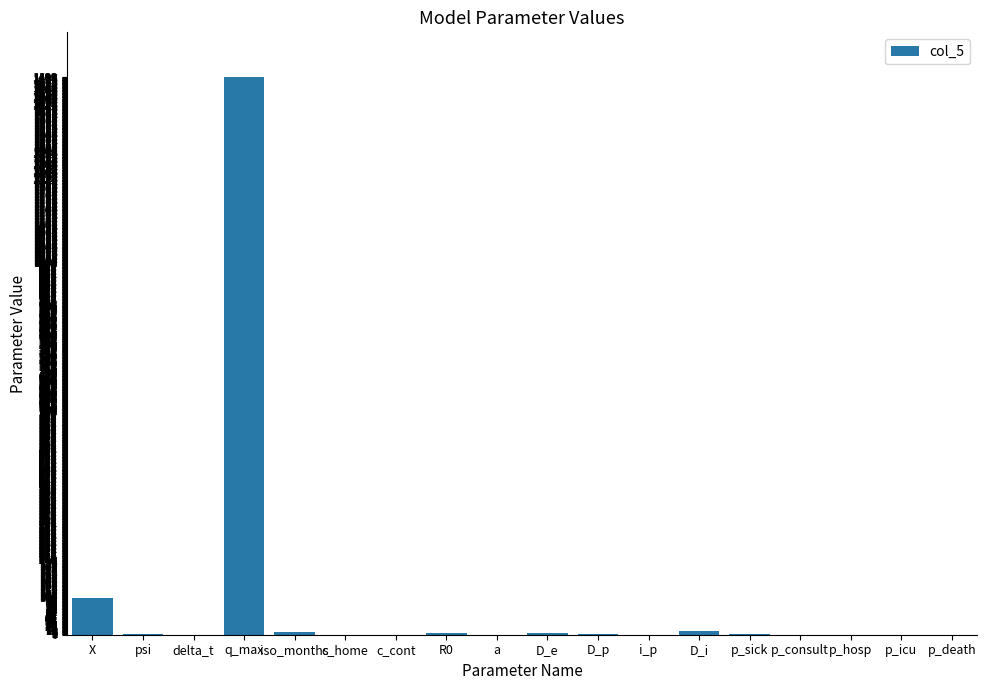

Which category has the highest value across all series?

q_max